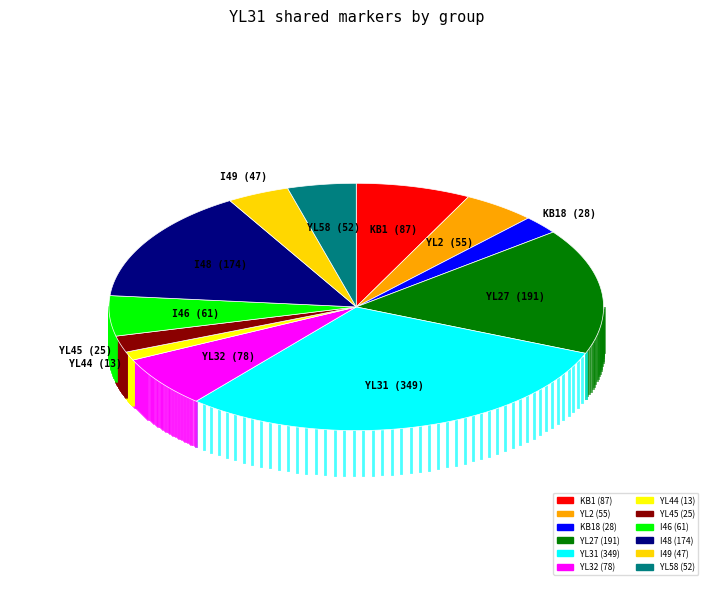

What is the largest slice in the pie chart?

YL31